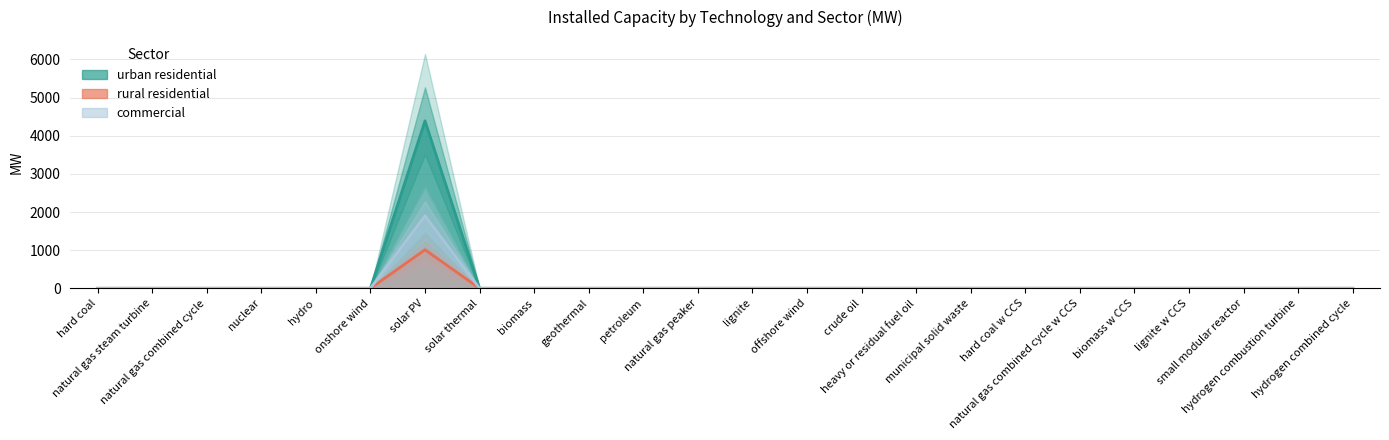

Which label corresponds to the smallest value in the chart?

hard coal